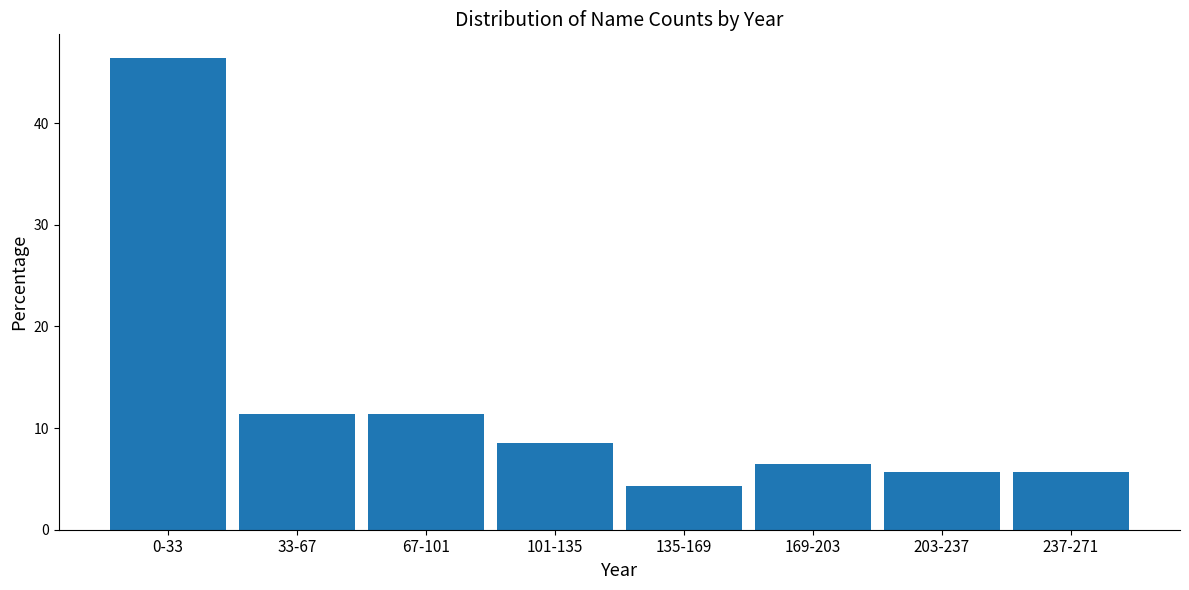

Reading right to left, transcribe all the data shown in this chart.

5.7	5.7	6.4	4.3	8.6	11.4	11.4	46.4